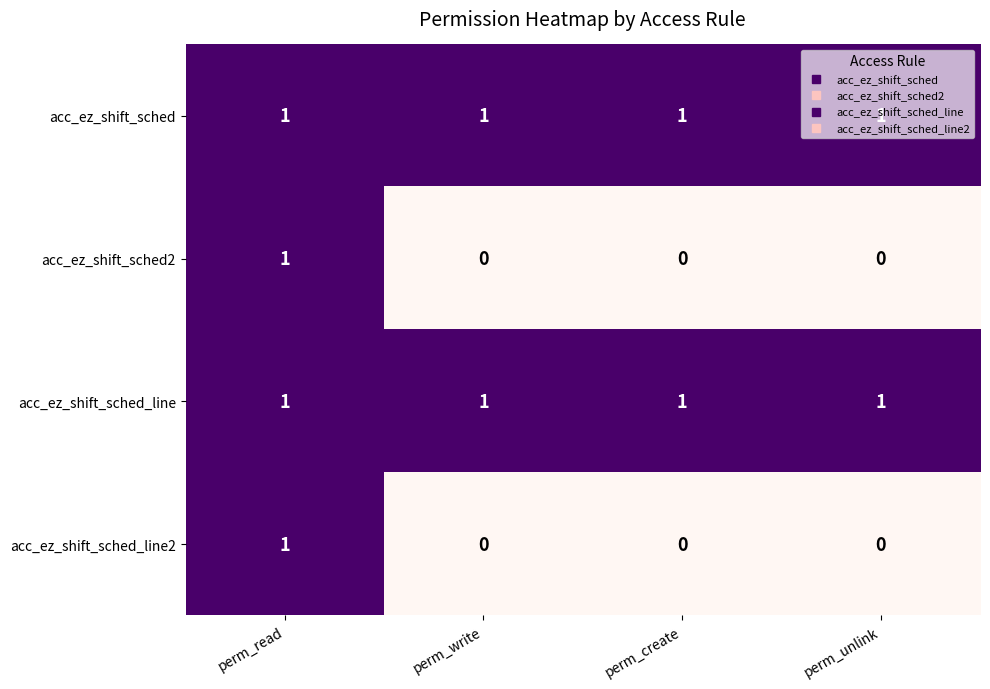

What is the total value across all series at perm_read?

4